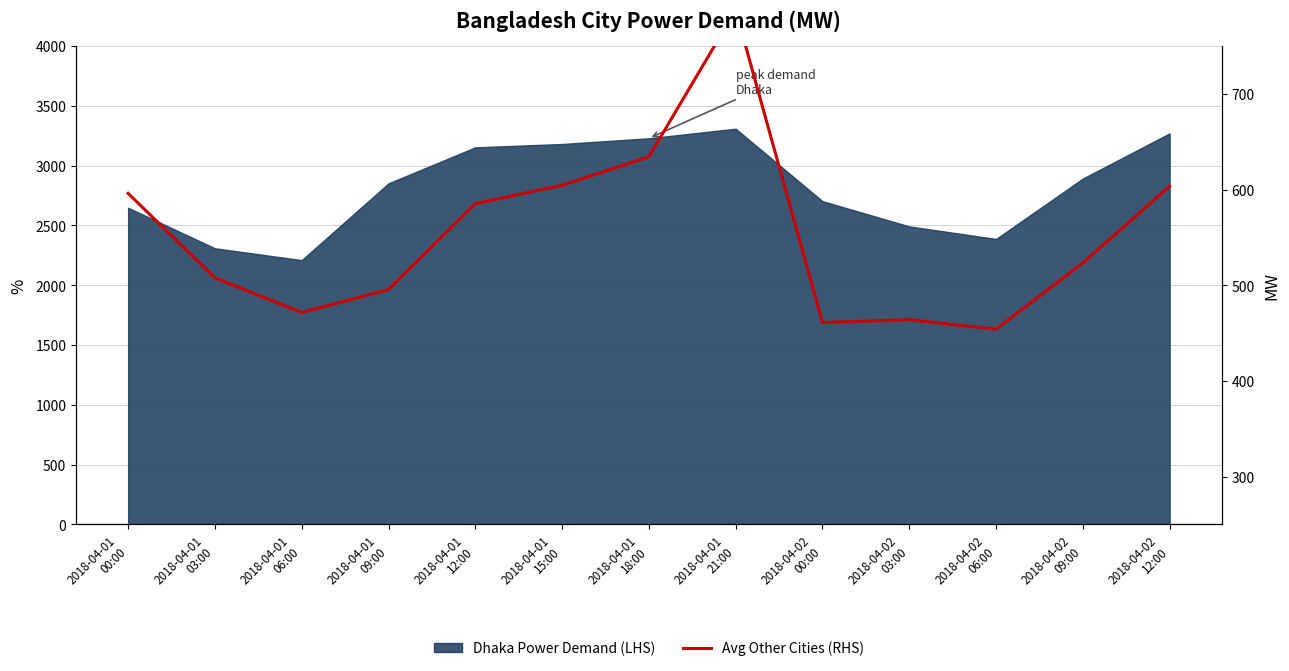

Where does the data first go above 523?

2018-04-01
00:00